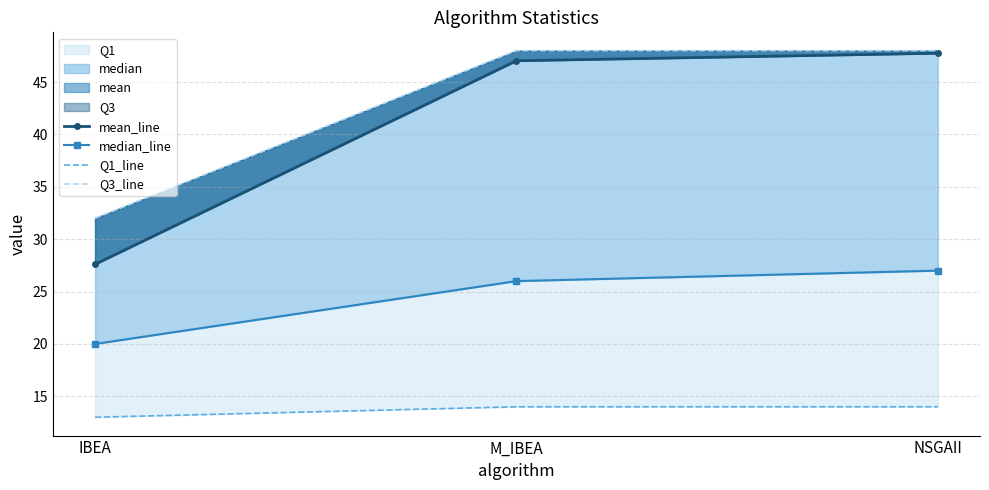

Reading right to left, extract all data points from this chart.

mean_line: 47.8	47.0	27.6
median_line: 27.0	26.0	20.0
Q1_line: 14.0	14.0	13.0
Q3_line: 48.0	48.0	32.0